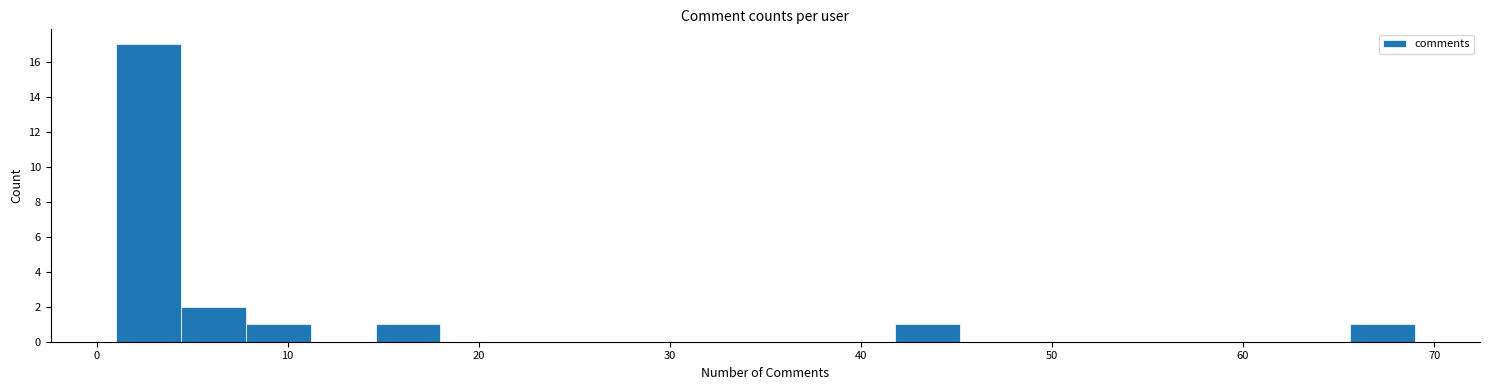

Around what value on the x-axis is the tallest bar? Give the approximate position of its centre, as read against the axis.

3